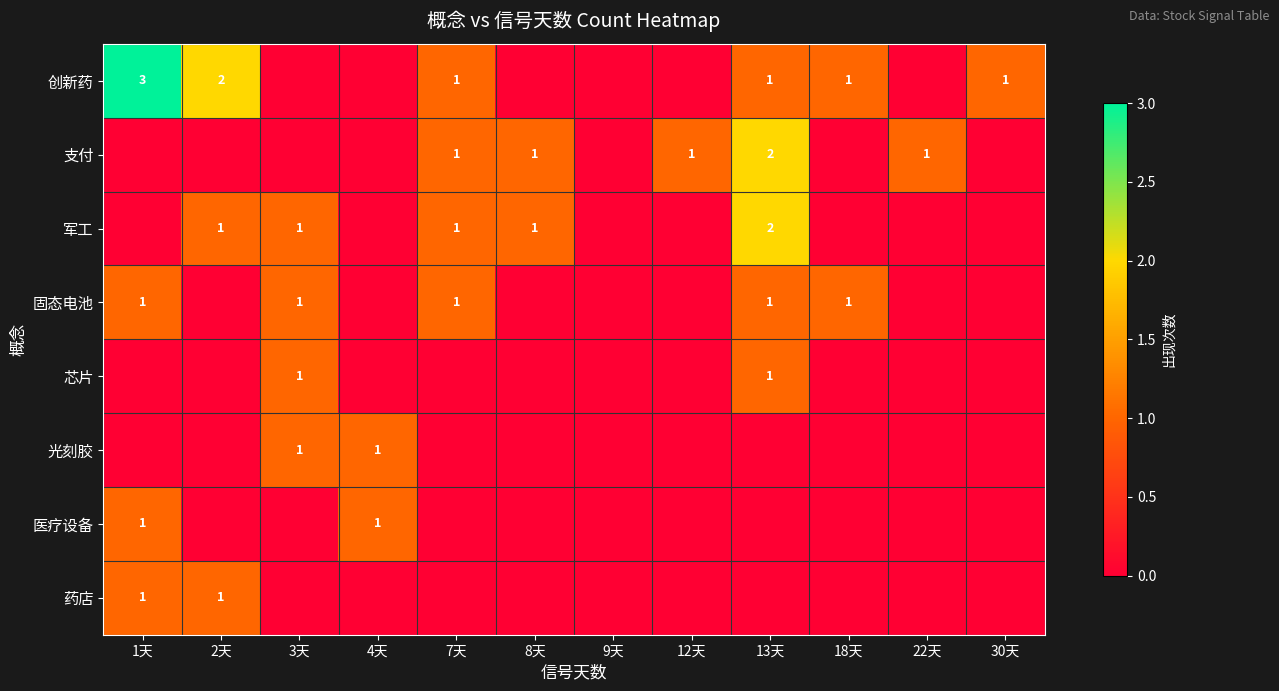

The value of 光刻胶 at 4天 is 1. True or false?

True